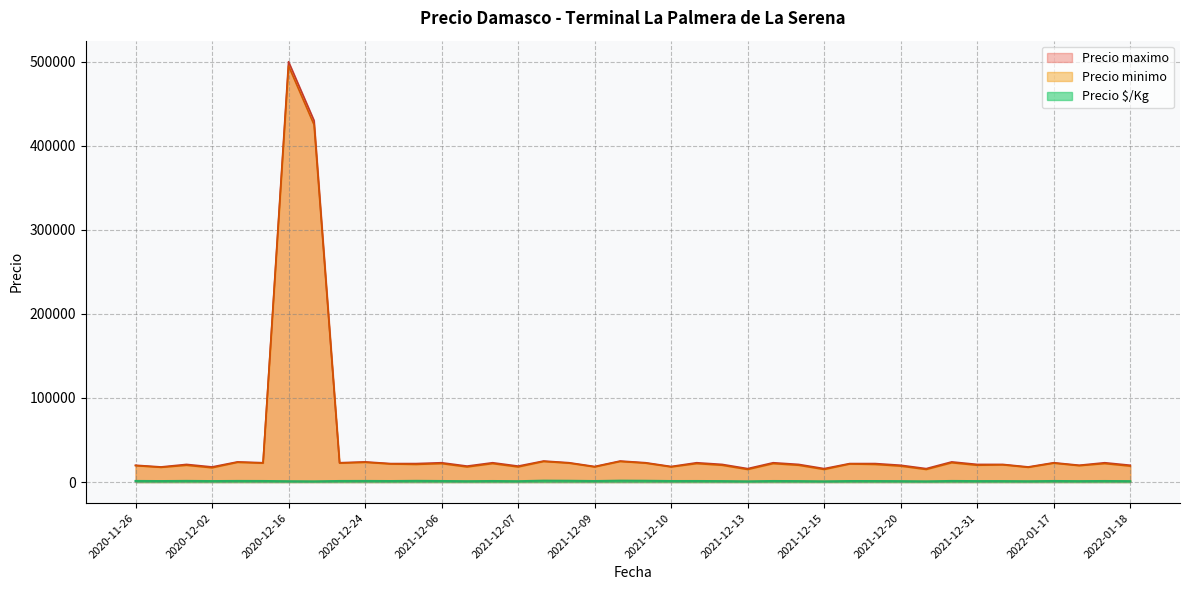

At which category is the sum across all series the highest?

2020-12-16